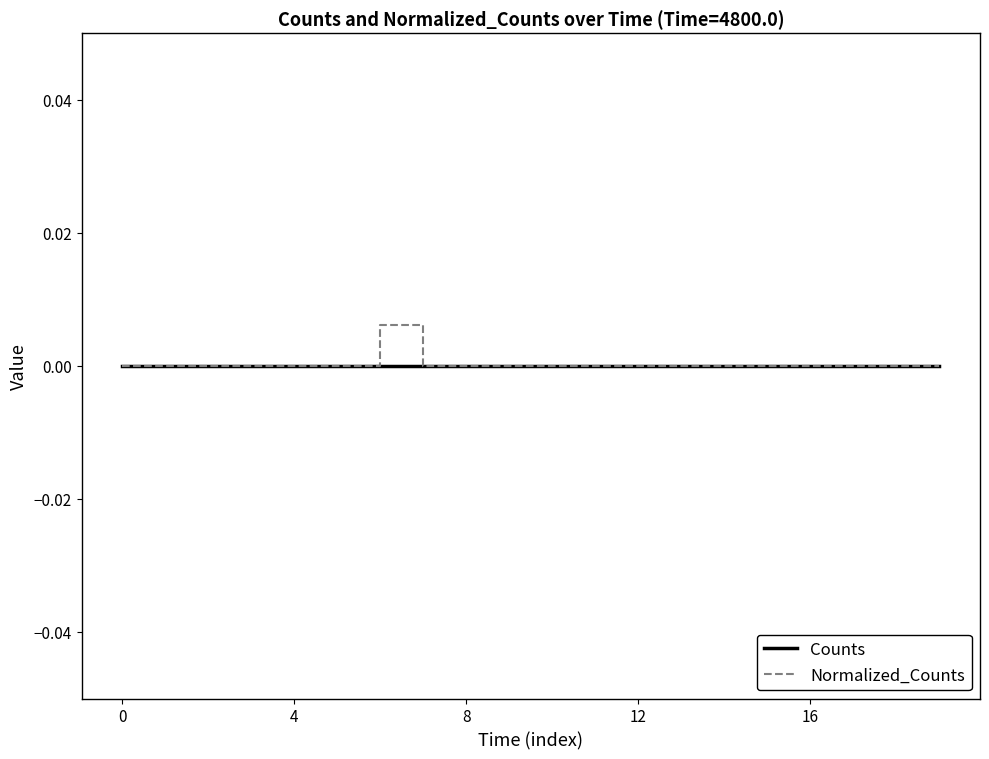

Which series has the widest spread of values?

Normalized_Counts